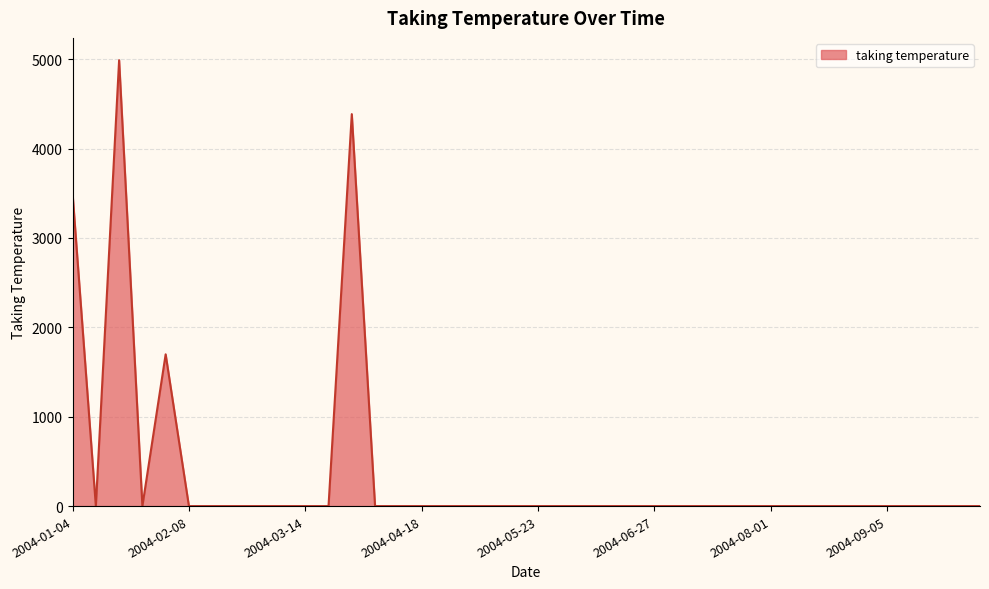

What is the difference between the maximum and minimum values?

4988.8